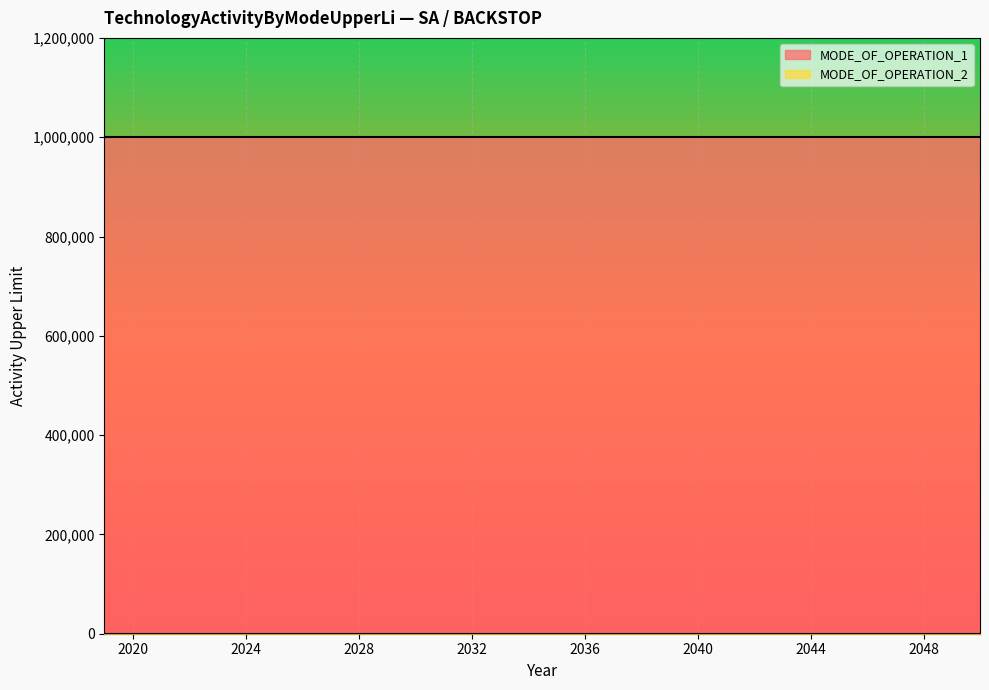

What is the total value across all series at 2037?

999999